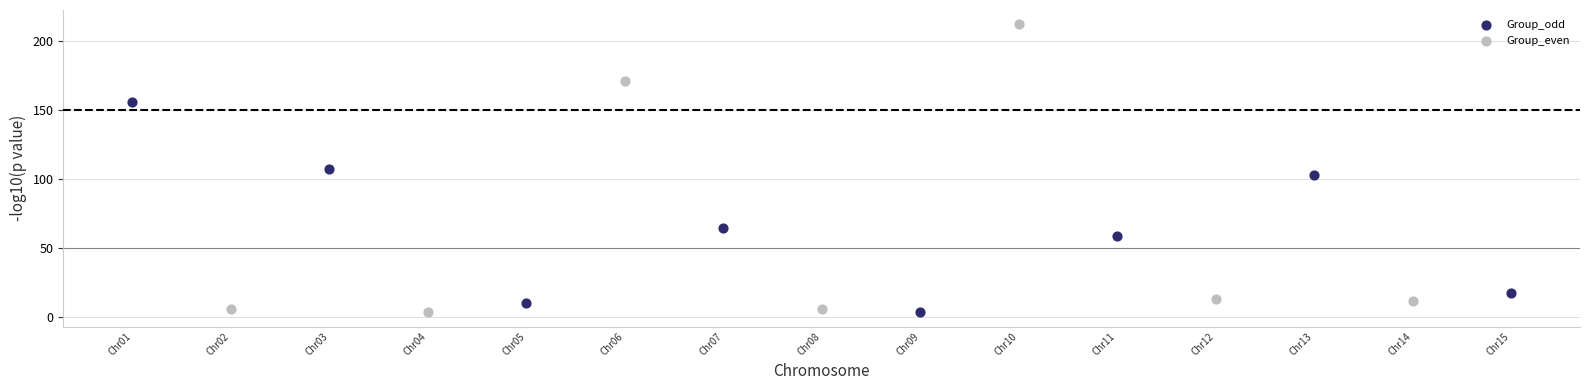

Which series contains the highest Y value?

Group_even